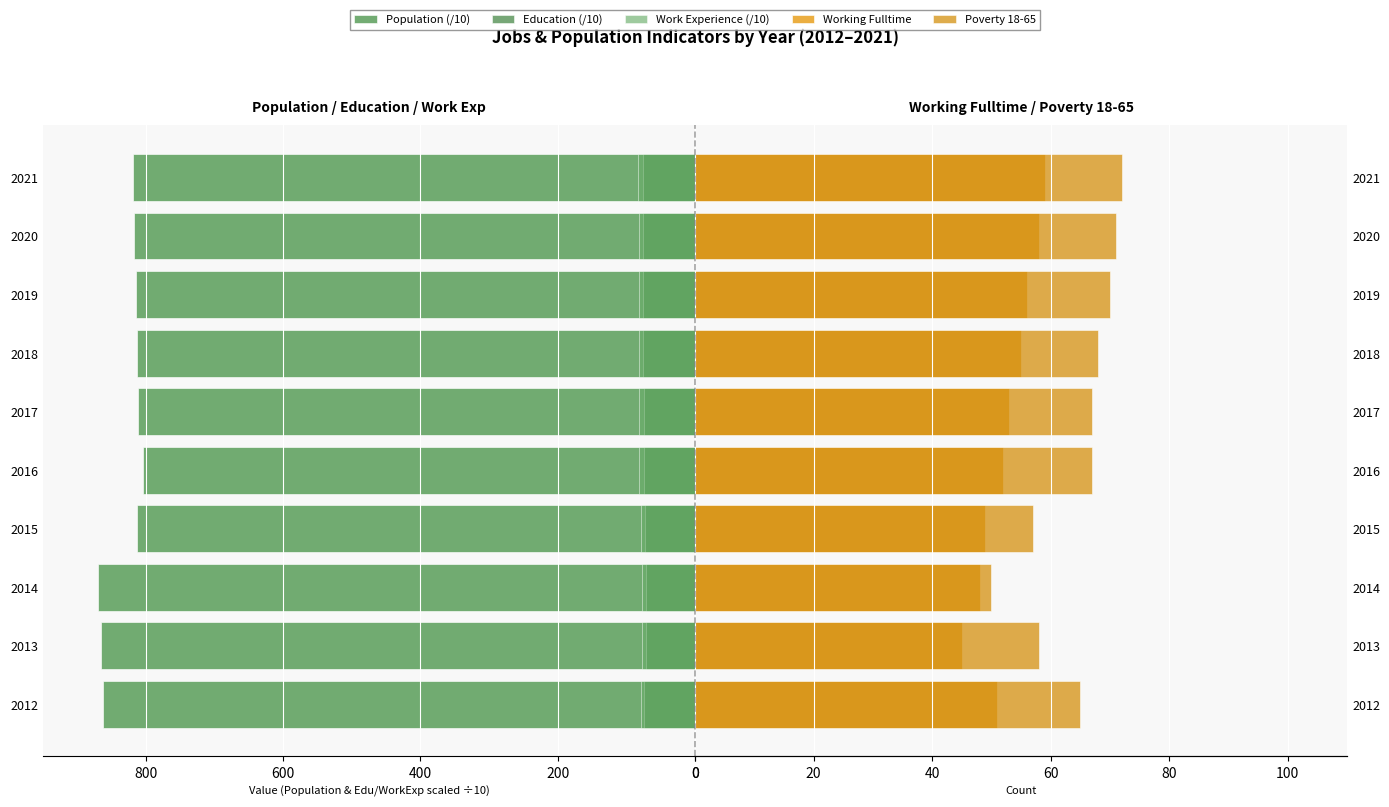

Where does the Working Fulltime series first go above 53?

2018